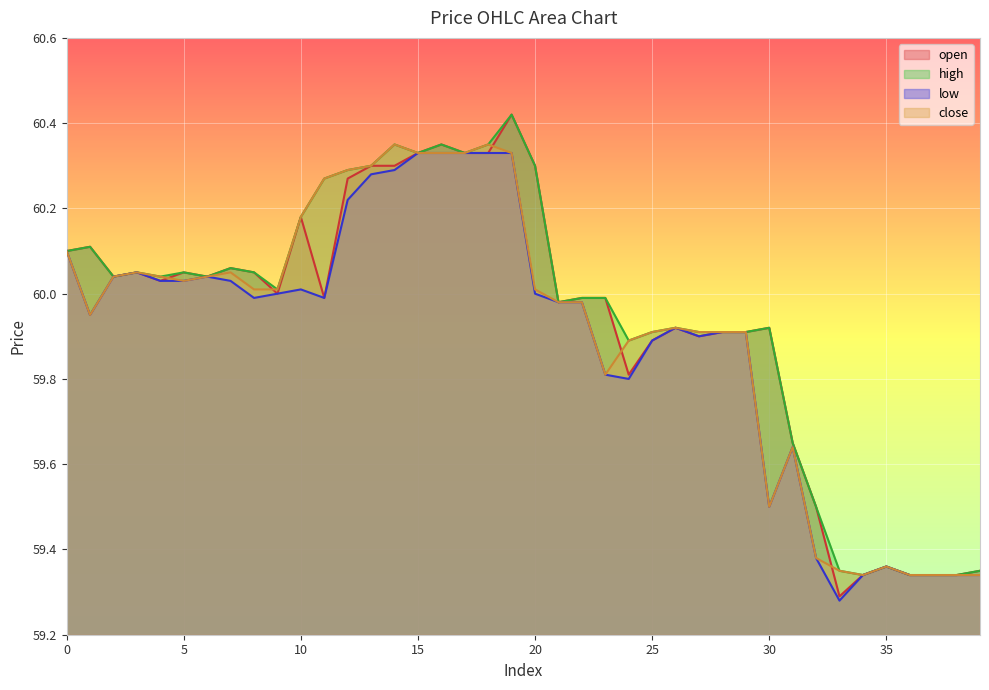

Is it true that close equals 59.9 at 29?

True